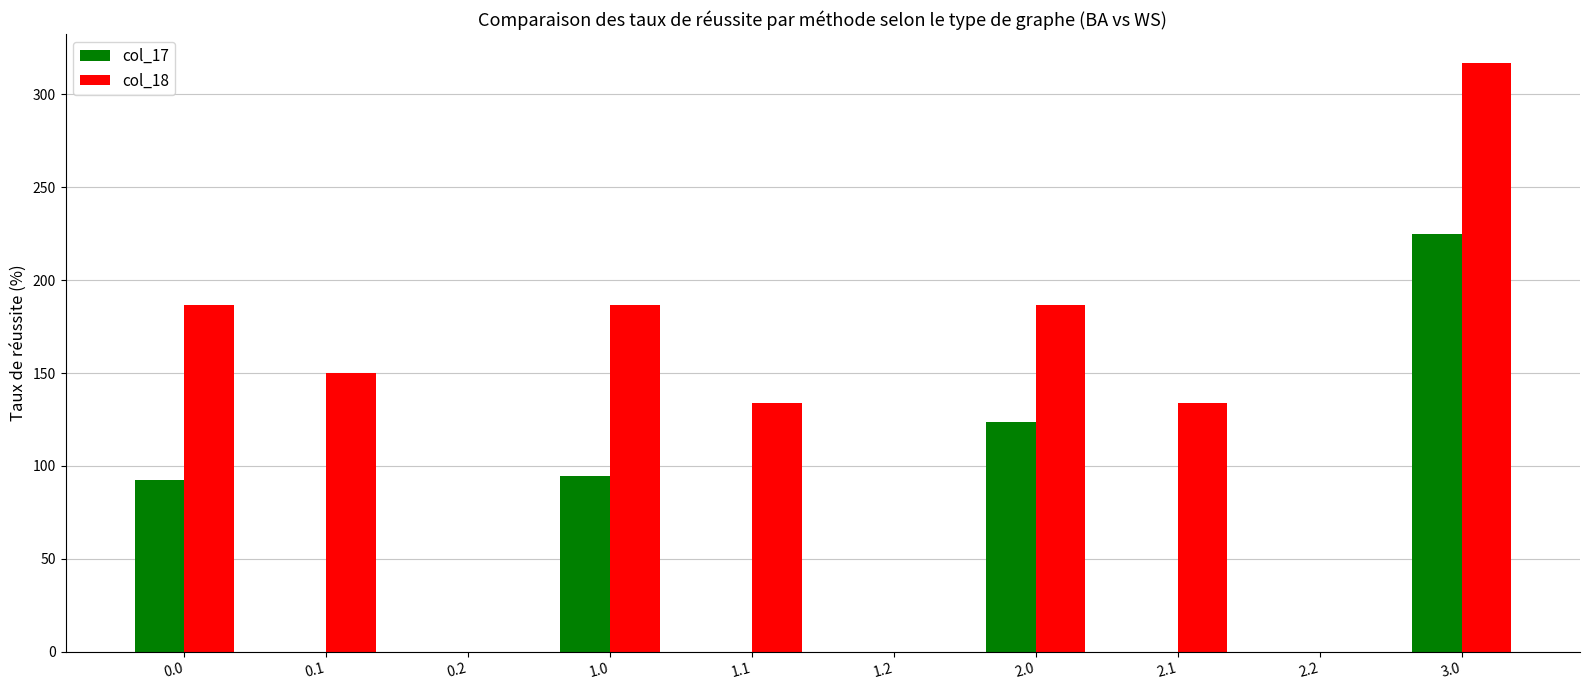

How many values in the col_18 series exceed 149?

5